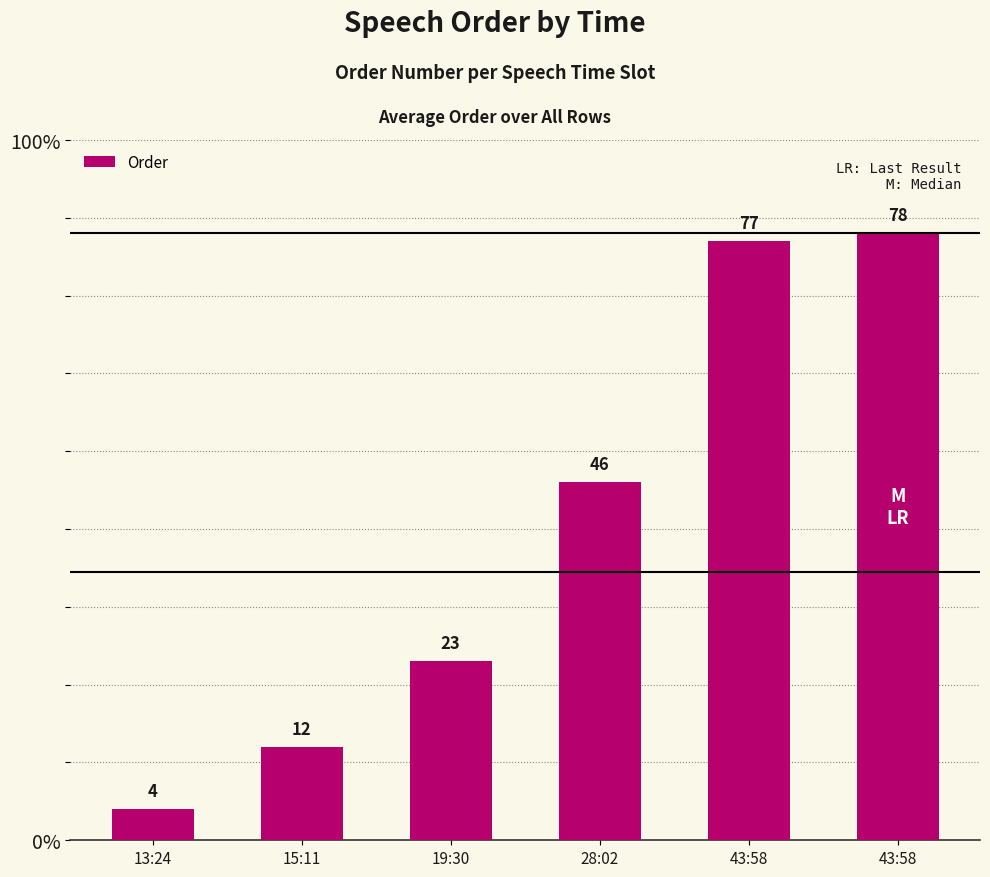

Reading left to right, what are all the values shown in this chart?

4	12	23	46	77	78